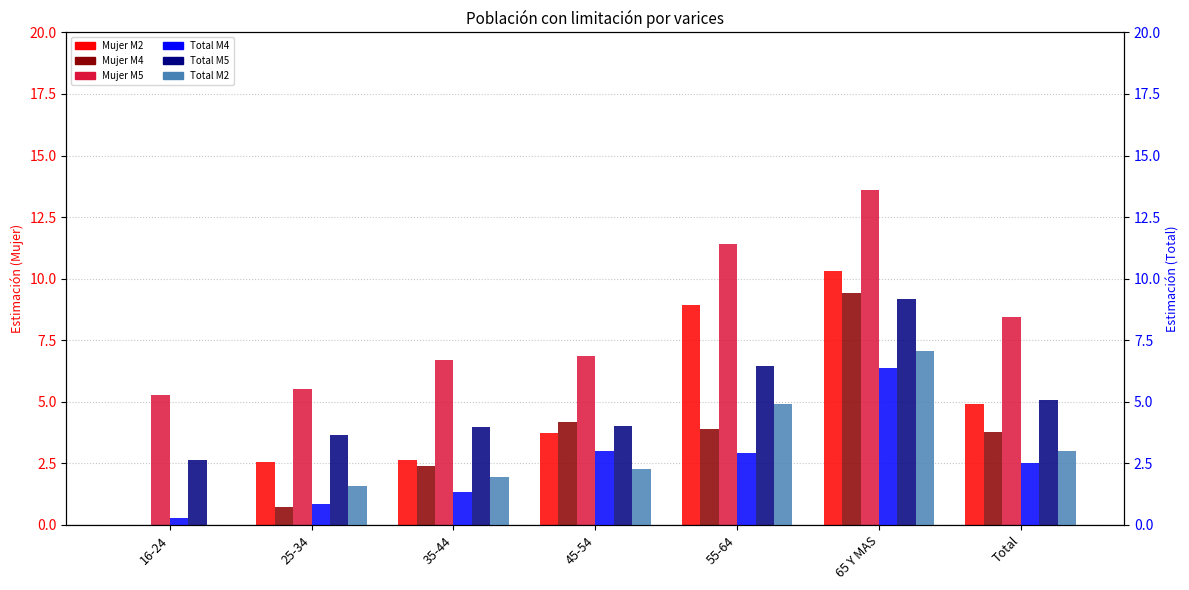

Reading left to right, transcribe all the data shown in this chart.

Mujer M2: 16-24=0.0	25-34=2.6	35-44=2.6	45-54=3.7	55-64=8.9	65 Y MAS=10.3	Total=4.9
Mujer M4: 16-24=0.0	25-34=0.7	35-44=2.4	45-54=4.2	55-64=3.9	65 Y MAS=9.4	Total=3.8
Mujer M5: 16-24=5.3	25-34=5.5	35-44=6.7	45-54=6.9	55-64=11.4	65 Y MAS=13.6	Total=8.5
Total M4: 16-24=0.3	25-34=0.8	35-44=1.4	45-54=3.0	55-64=2.9	65 Y MAS=6.4	Total=2.5
Total M5: 16-24=2.6	25-34=3.7	35-44=4.0	45-54=4.0	55-64=6.4	65 Y MAS=9.2	Total=5.1
Total M2: 16-24=0.0	25-34=1.6	35-44=1.9	45-54=2.3	55-64=4.9	65 Y MAS=7.0	Total=3.0